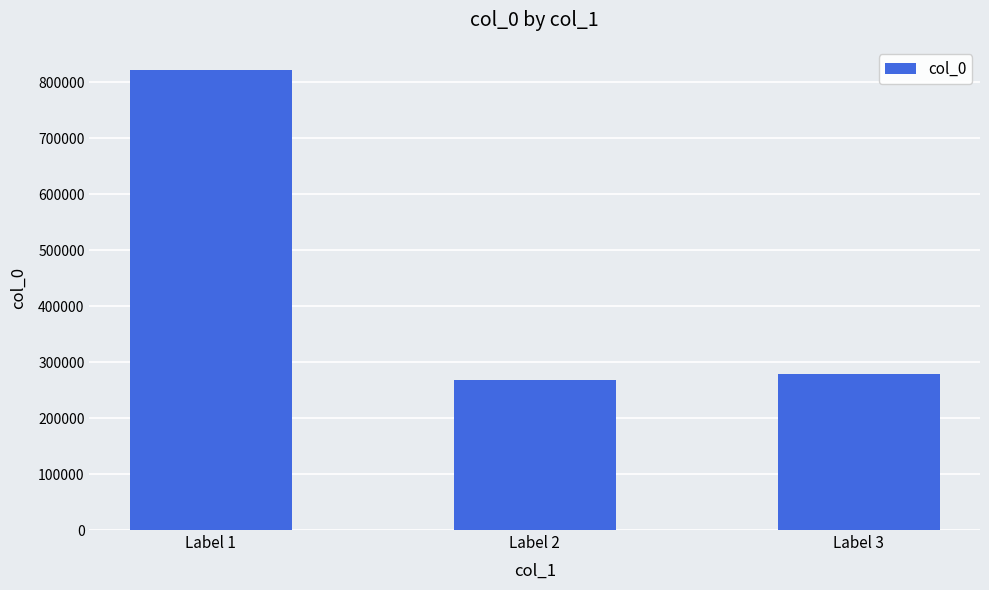

Does the chart contain stacked bars?

No